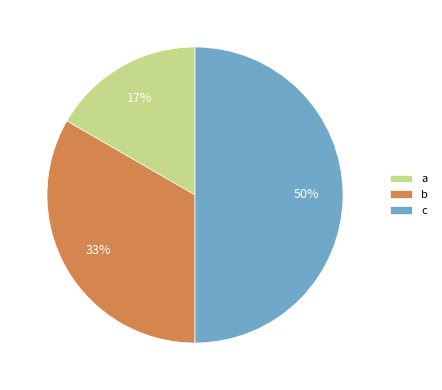

Is it true that b is 48% of the pie?

False